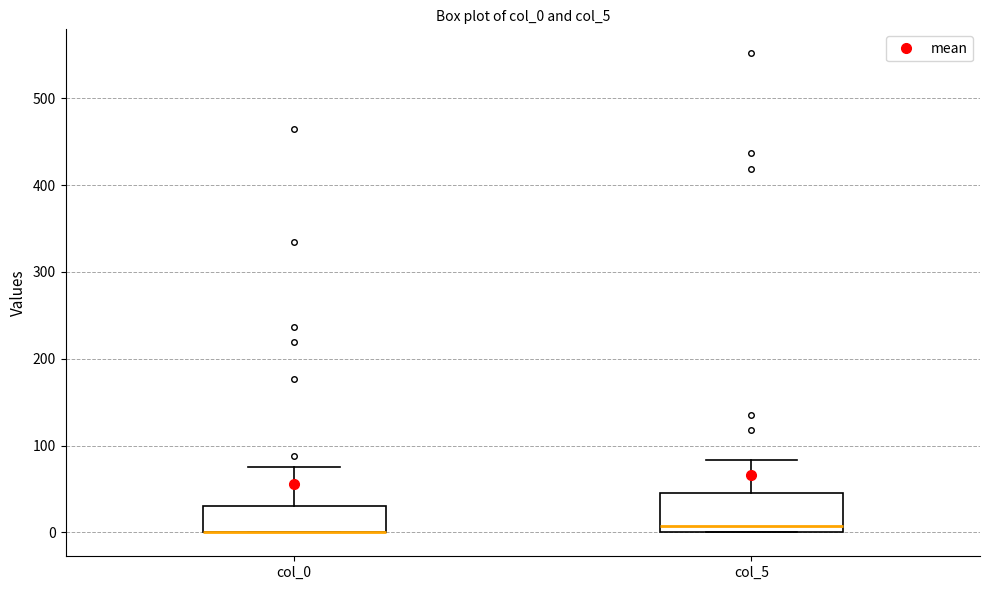

Reading left to right, read every box against the y-axis: the position of its median line, the range the box covers, and the ends of its whiskers. The values are not printed on the chart, so give them approximately, as read against the axis.

col_0: median 0 (drawn on the box's lower edge), box 0 to 30, whiskers 0 to 80
col_5: median 10, box 0 to 50, whiskers 0 to 80